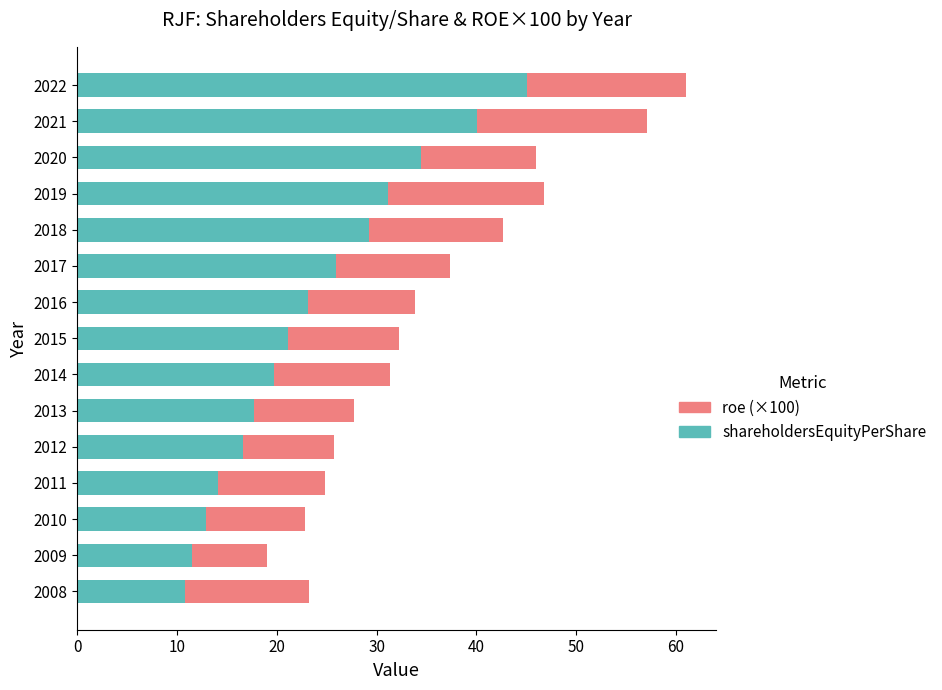

At which label is shareholdersEquityPerShare closest to 27?

2017